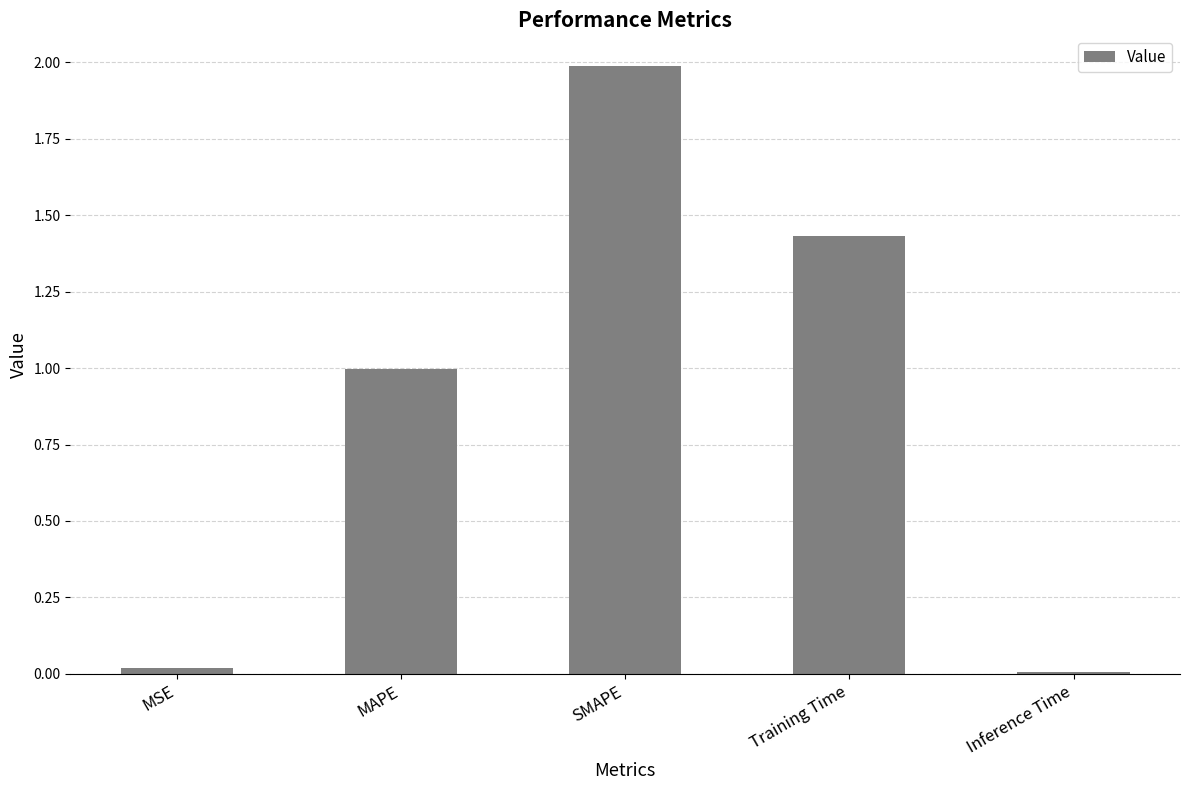

What is the value of the 3rd bar from the left?

2.0